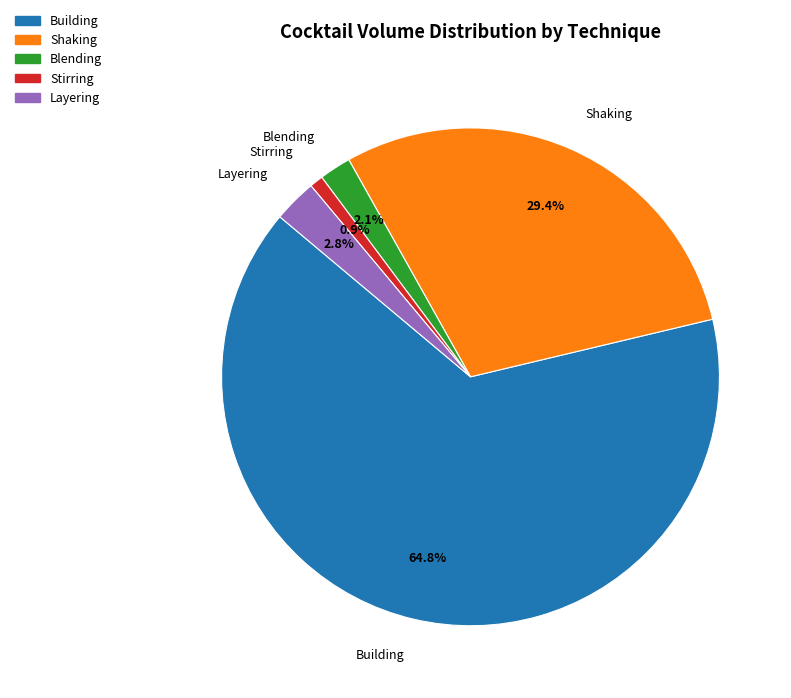

Between Building and Shaking, which is larger?

Building